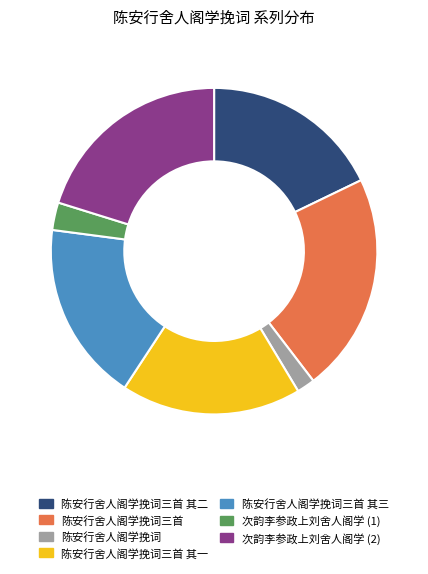

Does any single category account for the majority?

No